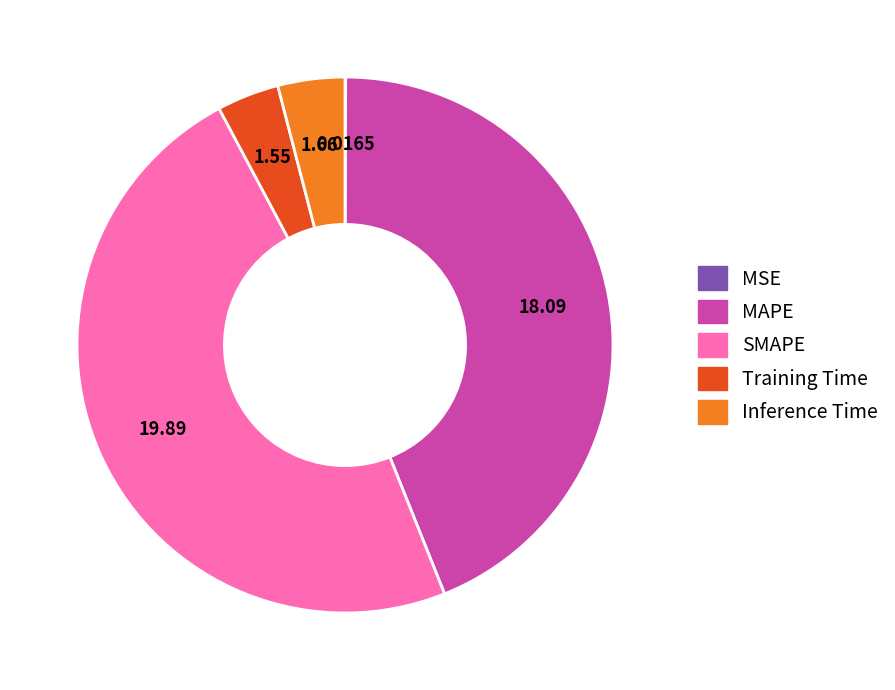

Combined, do Training Time and MAPE account for over 50%?

No